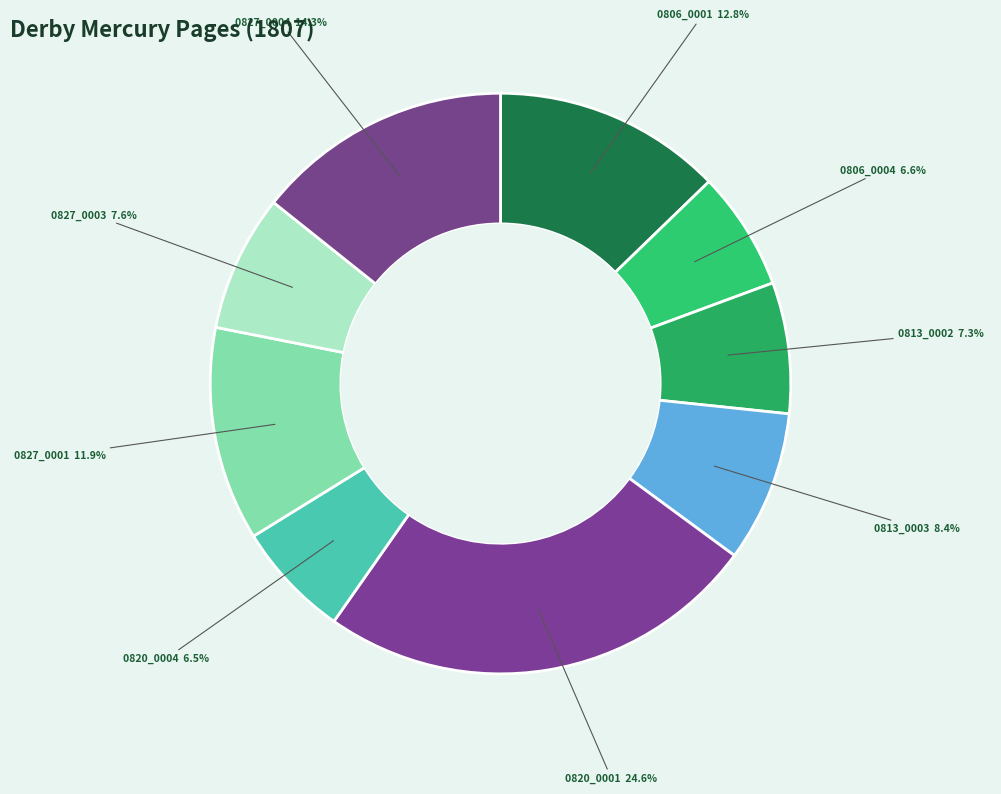

How many segments does this pie chart have?

9